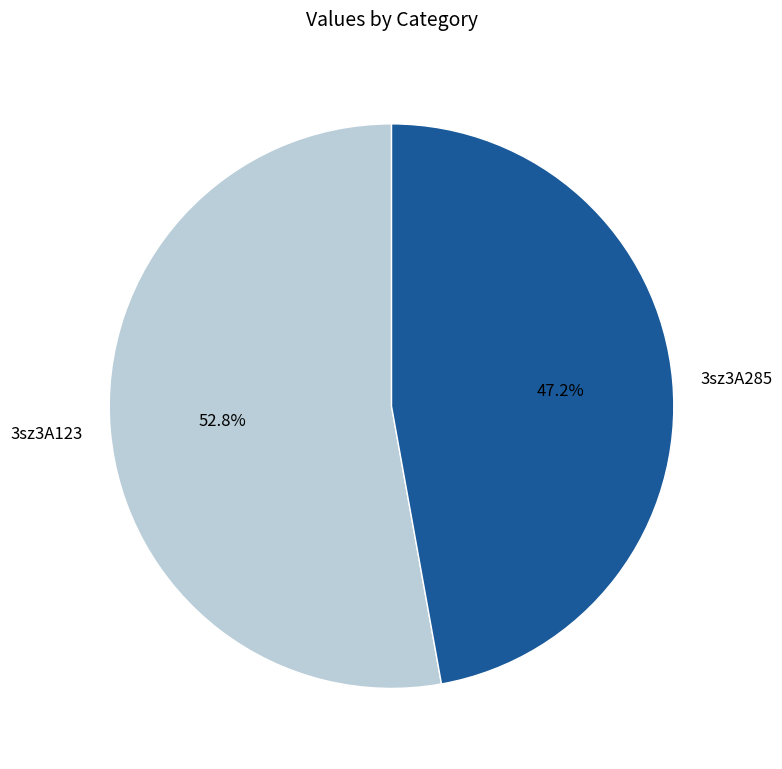

Rank the categories by value from highest to lowest.

3sz3A123, 3sz3A285